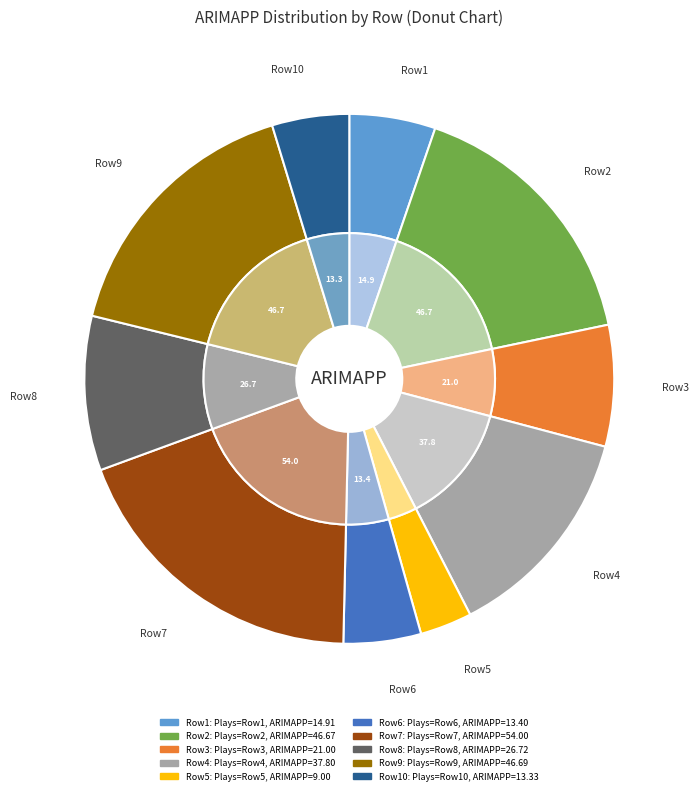

To the nearest percent, what is the difference between the 13 and 14 slice percentages?

2%